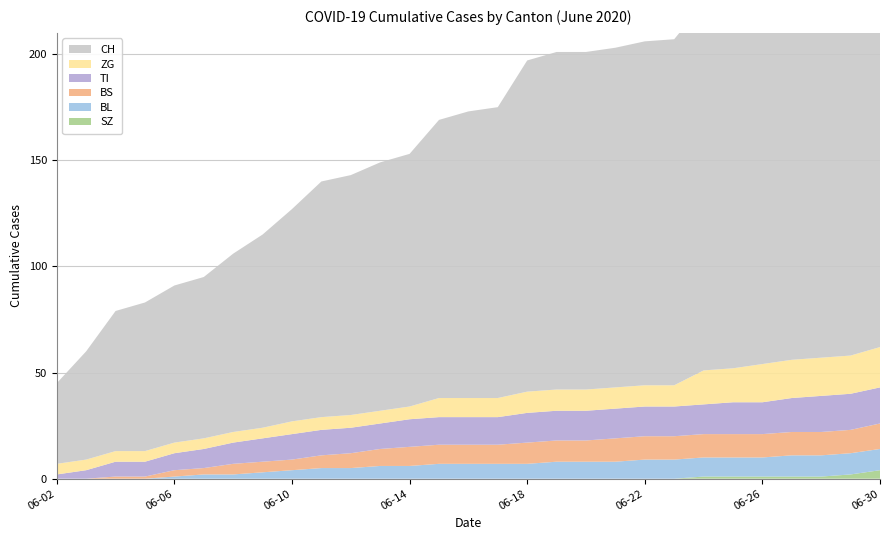

Reading right to left, list all the values displayed in this chart.

CH: 186	182	181	180	178	176	173	163	162	160	159	159	156	137	135	131	119	117	113	111	100	91	84	76	74	70	66	51	38
TI: 17	17	17	16	15	15	14	14	14	14	14	14	14	13	13	13	13	12	12	12	12	11	10	9	8	7	7	4	2
BL: 10	10	10	10	9	9	9	9	9	8	8	8	7	7	7	7	6	6	5	5	4	3	2	2	1	0	0	0	0
BS: 12	11	11	11	11	11	11	11	11	11	10	10	10	9	9	9	9	8	7	6	5	5	5	3	3	1	1	0	0
ZG: 19	18	18	18	18	16	16	10	10	10	10	10	10	9	9	9	6	6	6	6	6	5	5	5	5	5	5	5	5
SZ: 4	2	1	1	1	1	1	0	0	0	0	0	0	0	0	0	0	0	0	0	0	0	0	0	0	0	0	0	0